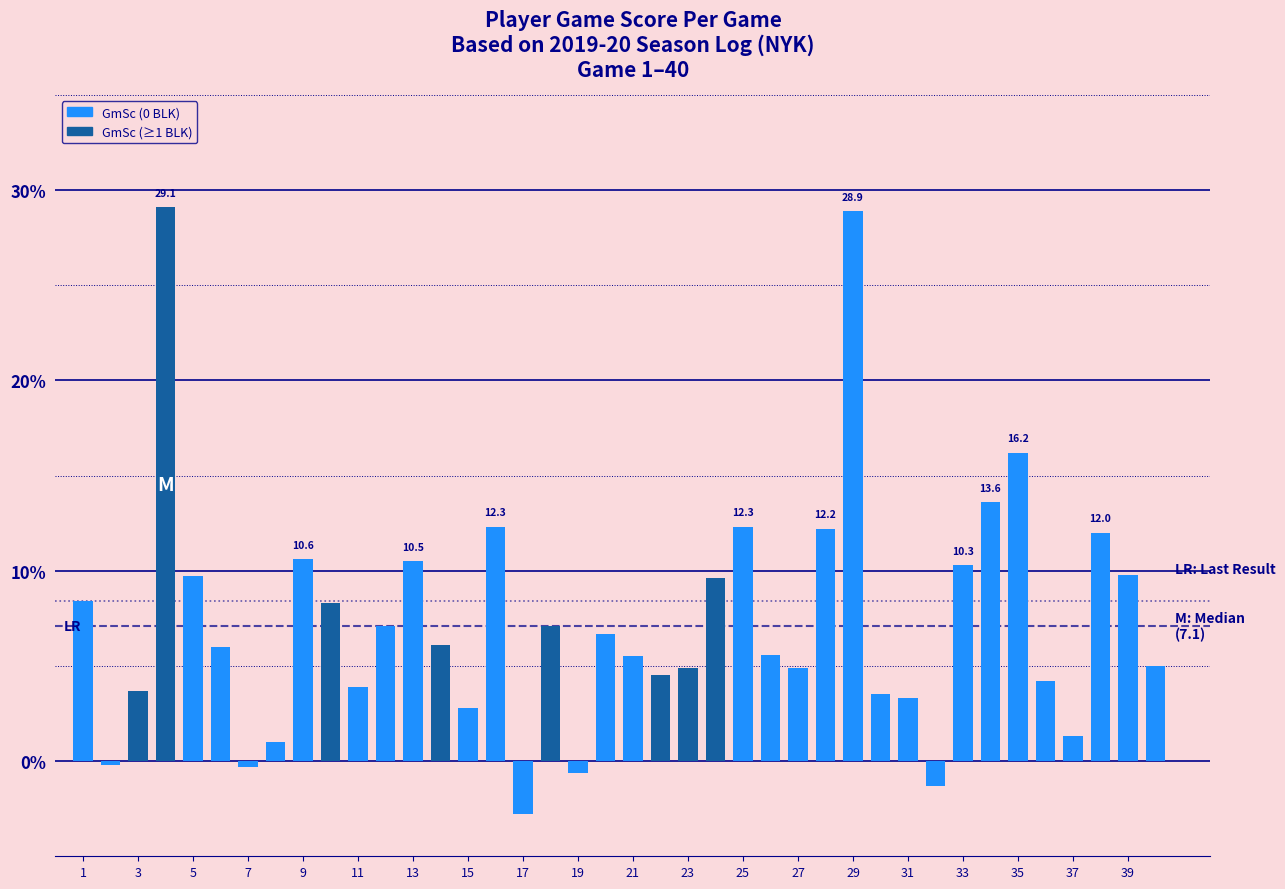

What is the value of the 29th bar from the left?

28.9